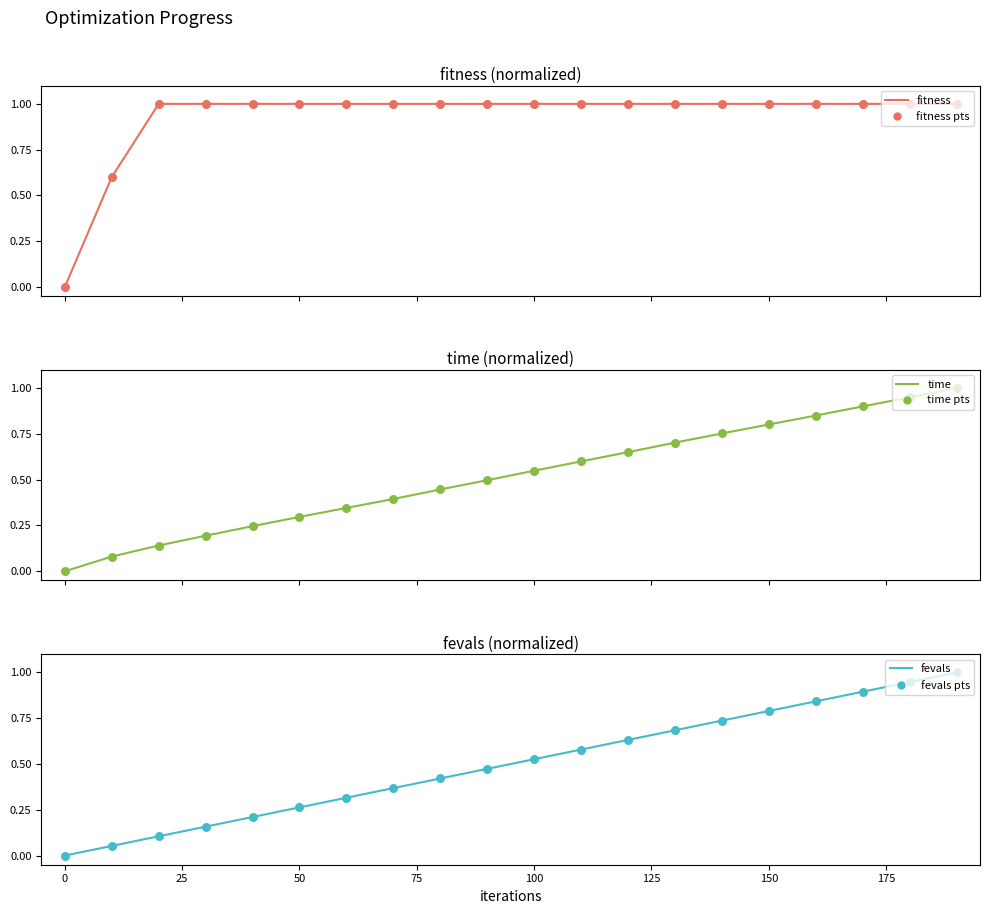

Is the value of fitness at 100 greater than the value of fevals at 150?

Yes